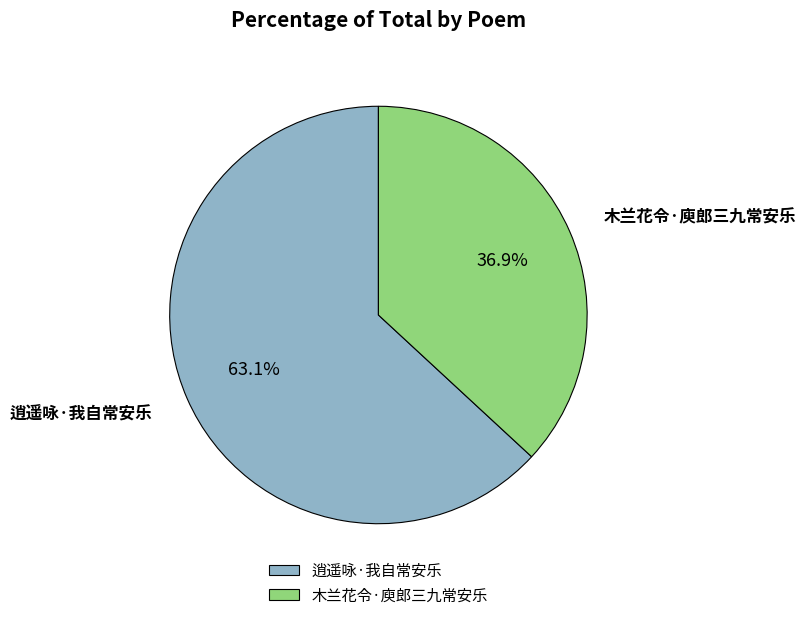

To the nearest percent, what is the average slice percentage?

50%